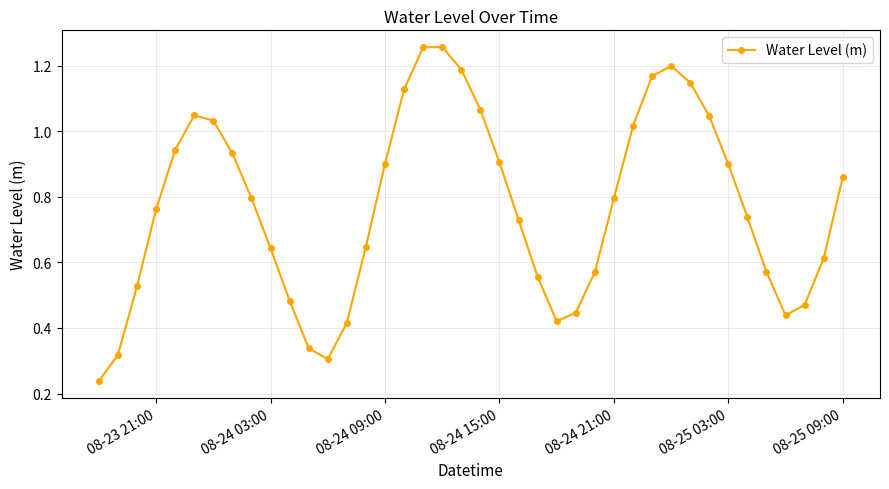

What is the sum of all values?

30.8